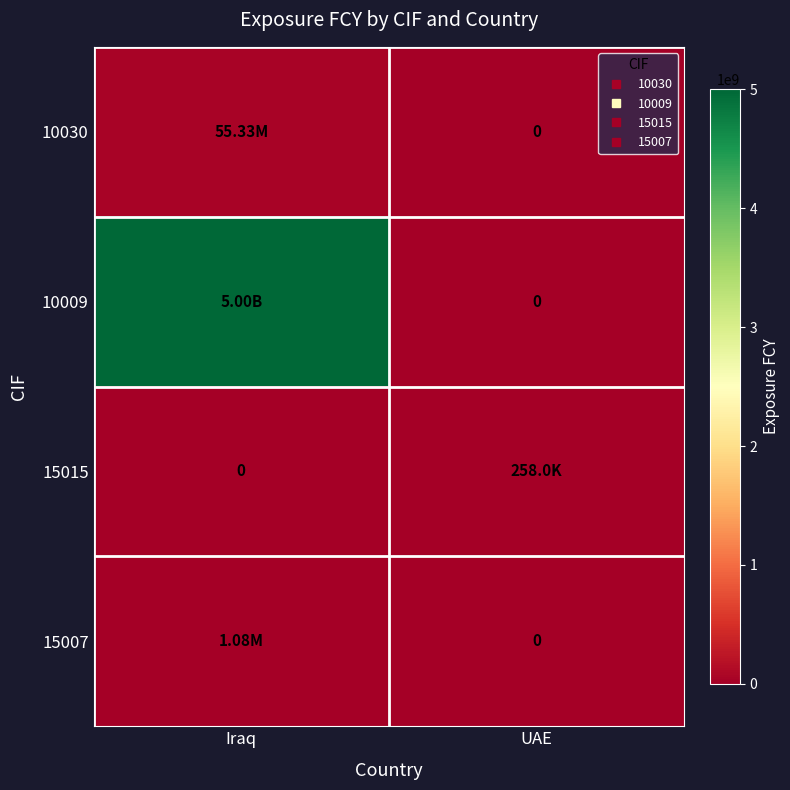

Which series has the largest total across all categories?

10009